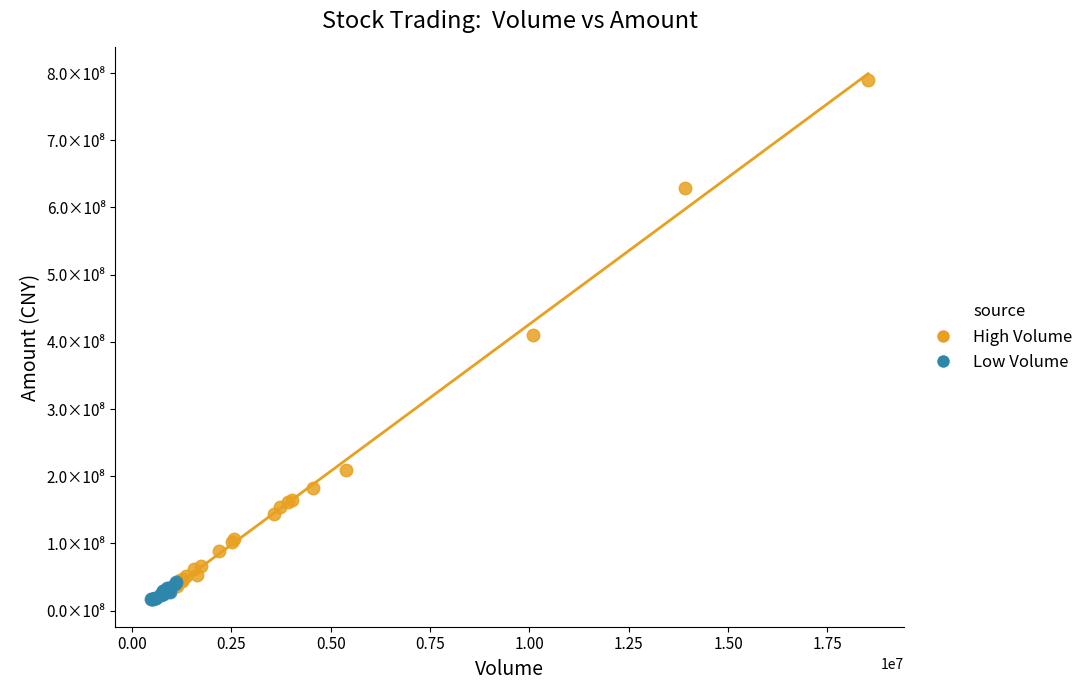

What are all the series names shown in the legend?

High Volume, Low Volume